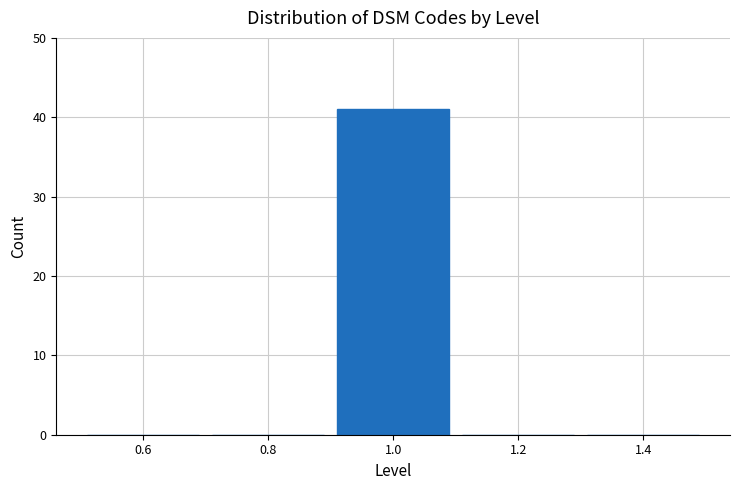

Which range on the x-axis has the tallest bar?

0.9 to 1.1